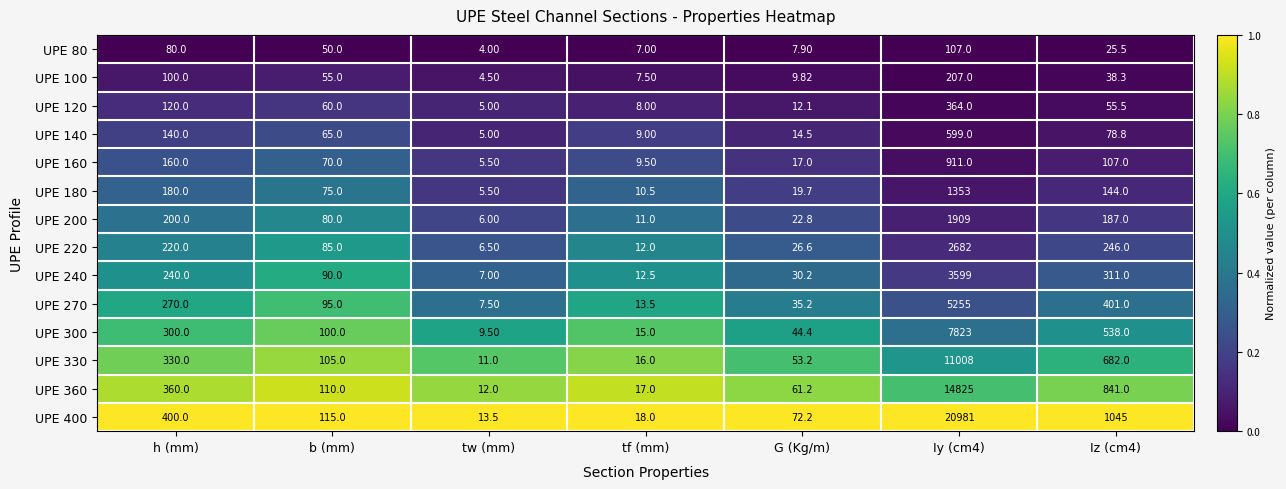

At which category does the chart reach its minimum across all series?

tw (mm)